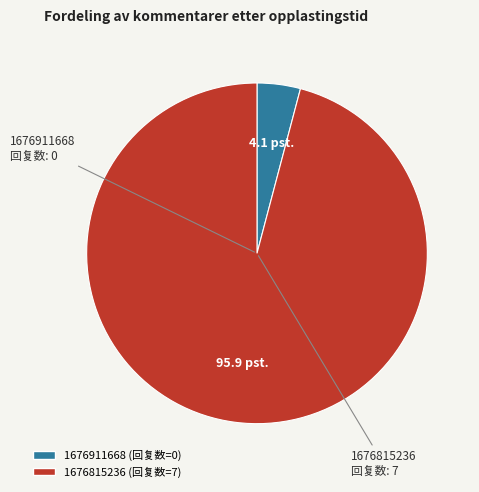

Is it true that 1676911668 is 10% of the pie?

False